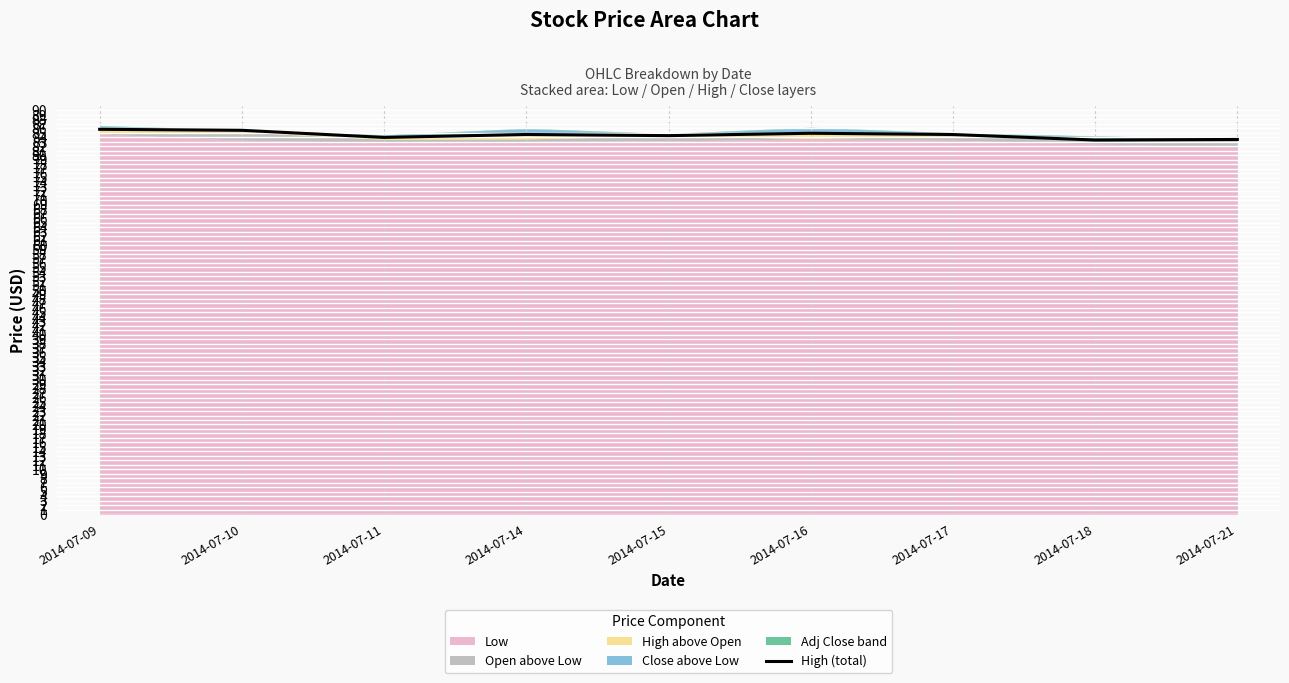

Where is the first local maximum?

2014-07-14